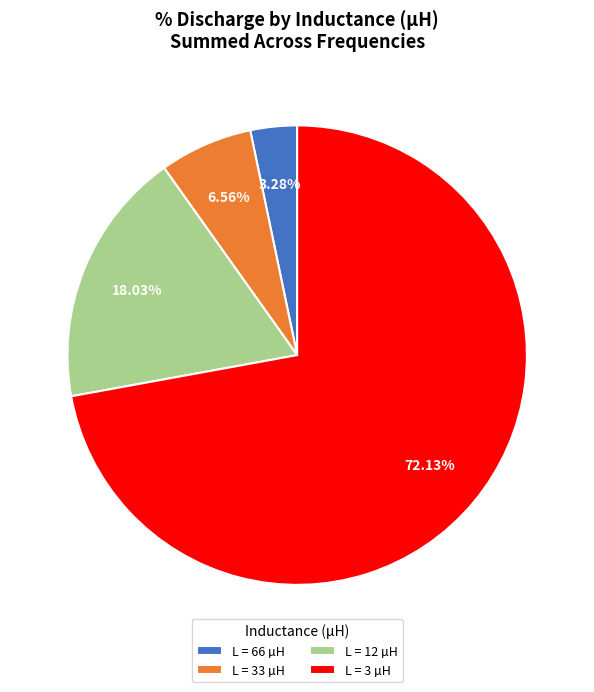

Rank the categories by value from lowest to highest.

L = 66 µH, L = 33 µH, L = 12 µH, L = 3 µH